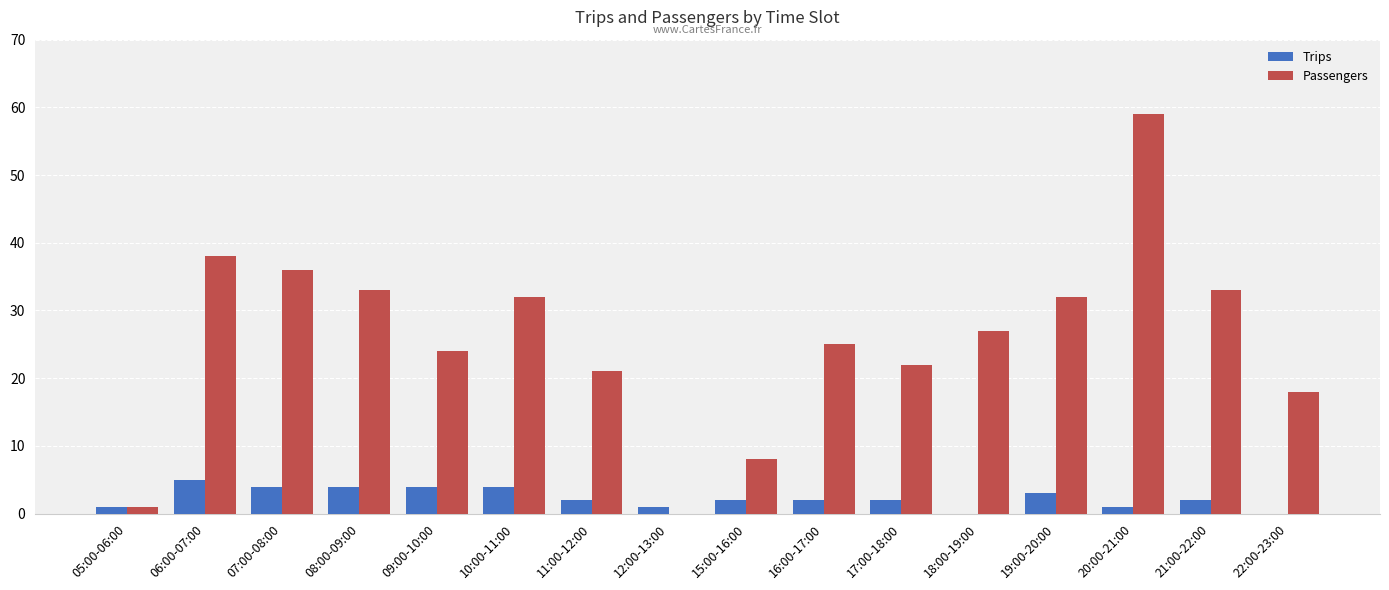

At which category is the sum across all series the highest?

20:00-21:00